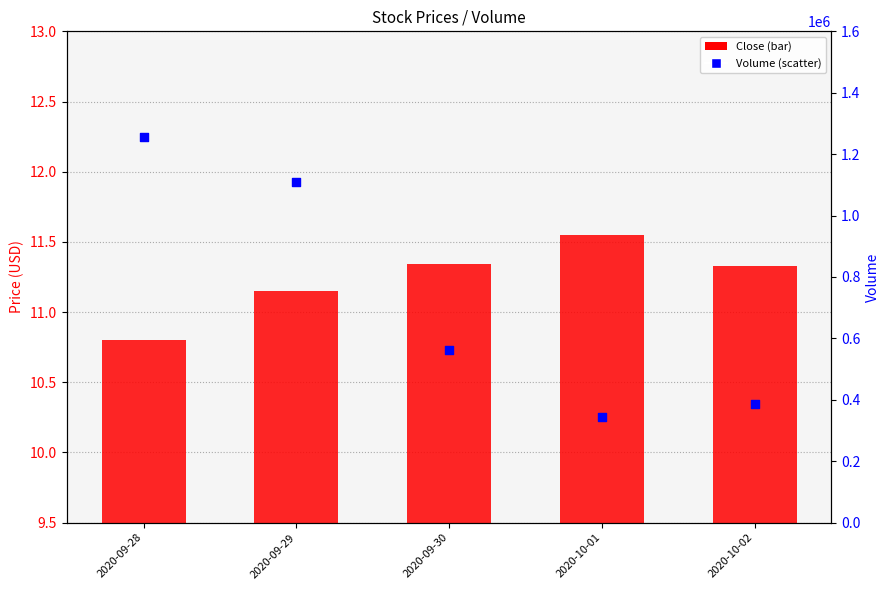

At which category is the sum across all series the highest?

2020-09-28